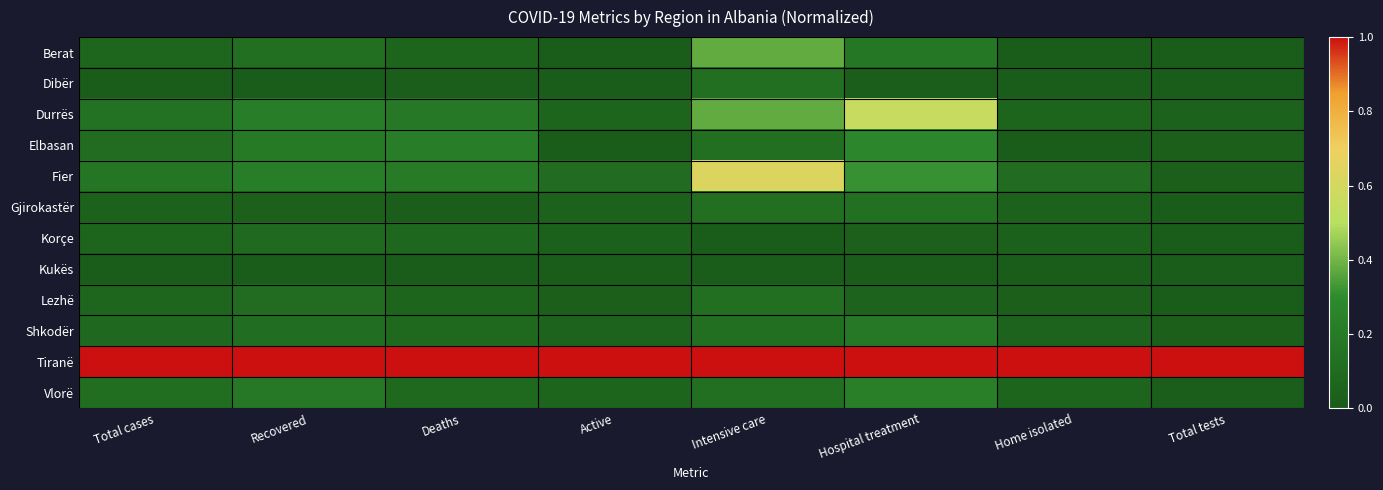

Rank the series at Hospital treatment from highest to lowest value.

Tiranë, Durrës, Fier, Elbasan, Vlorë, Shkodër, Berat, Gjirokastër, Lezhë, Korçe, Dibër, Kukës